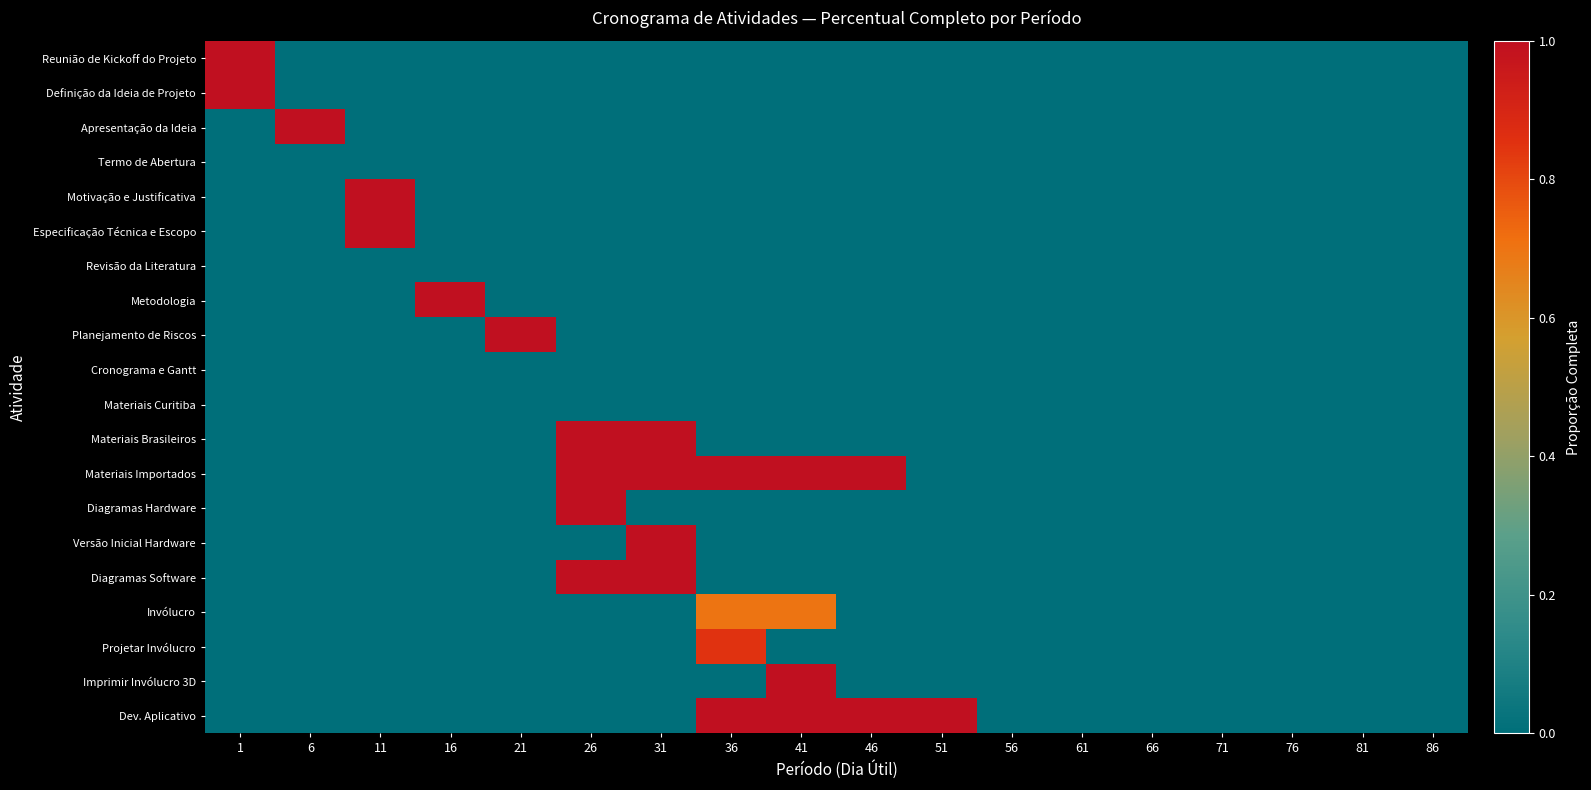

At how many categories does at least one series exceed 0?

11